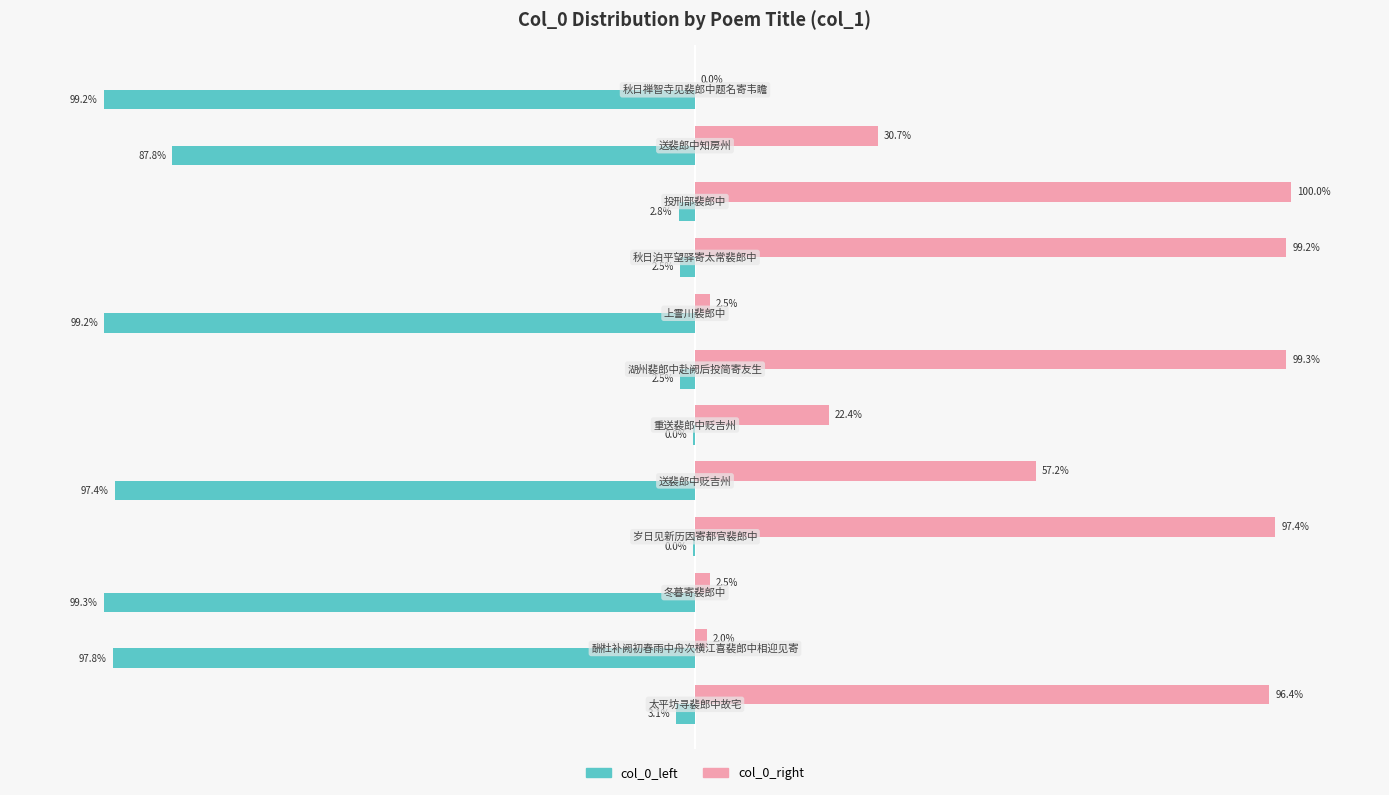

What are all the series names shown in the legend?

col_0_left, col_0_right